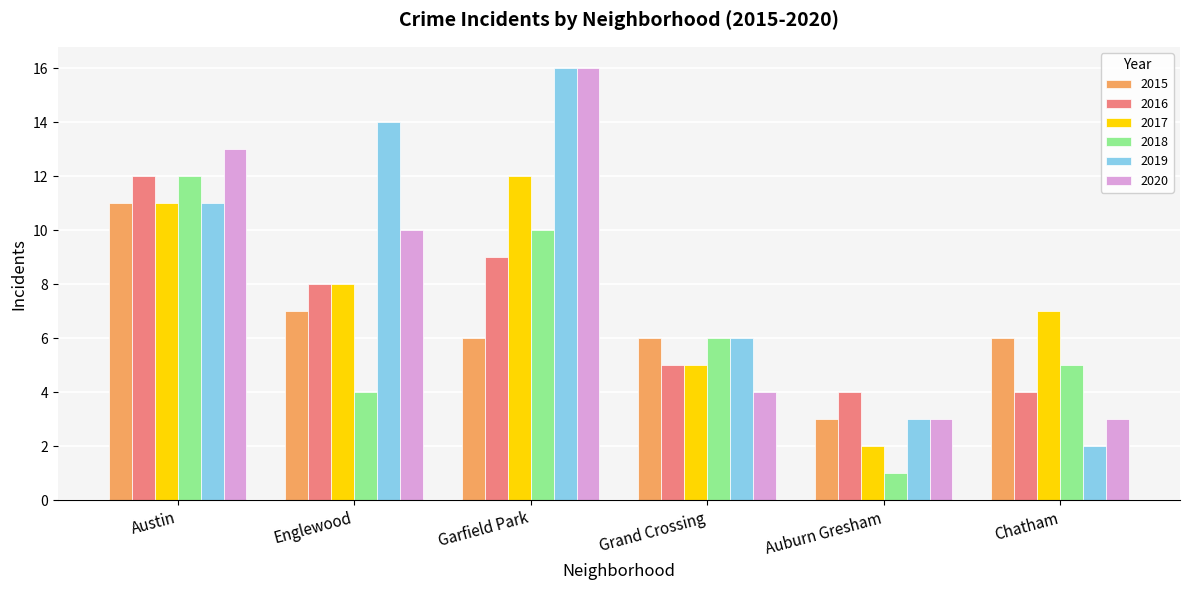

What position from the left is Chatham?

6